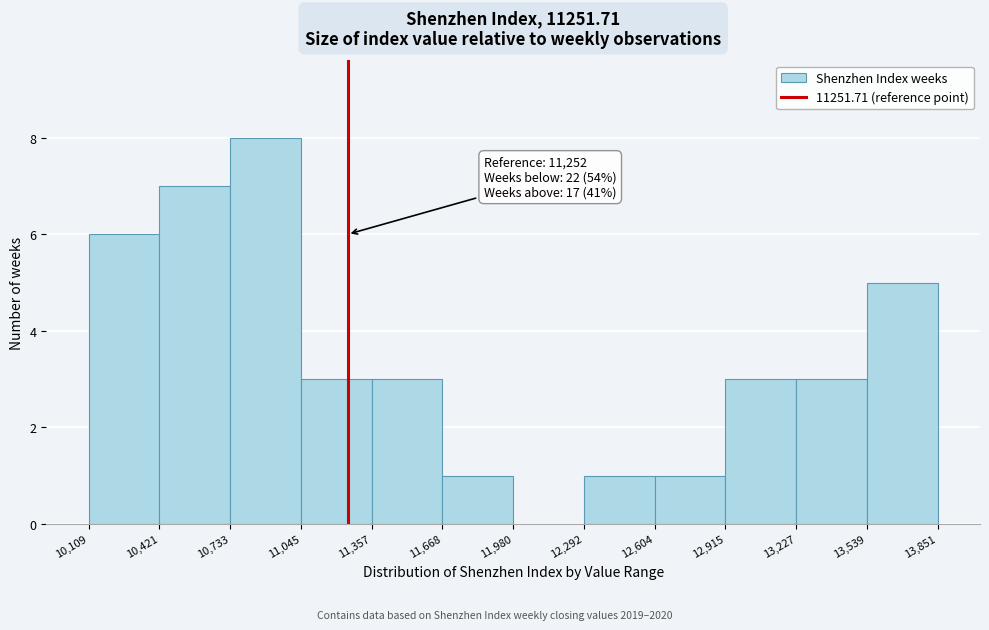

Over which range of the x-axis is the bar tallest?

10,733 to 11,045